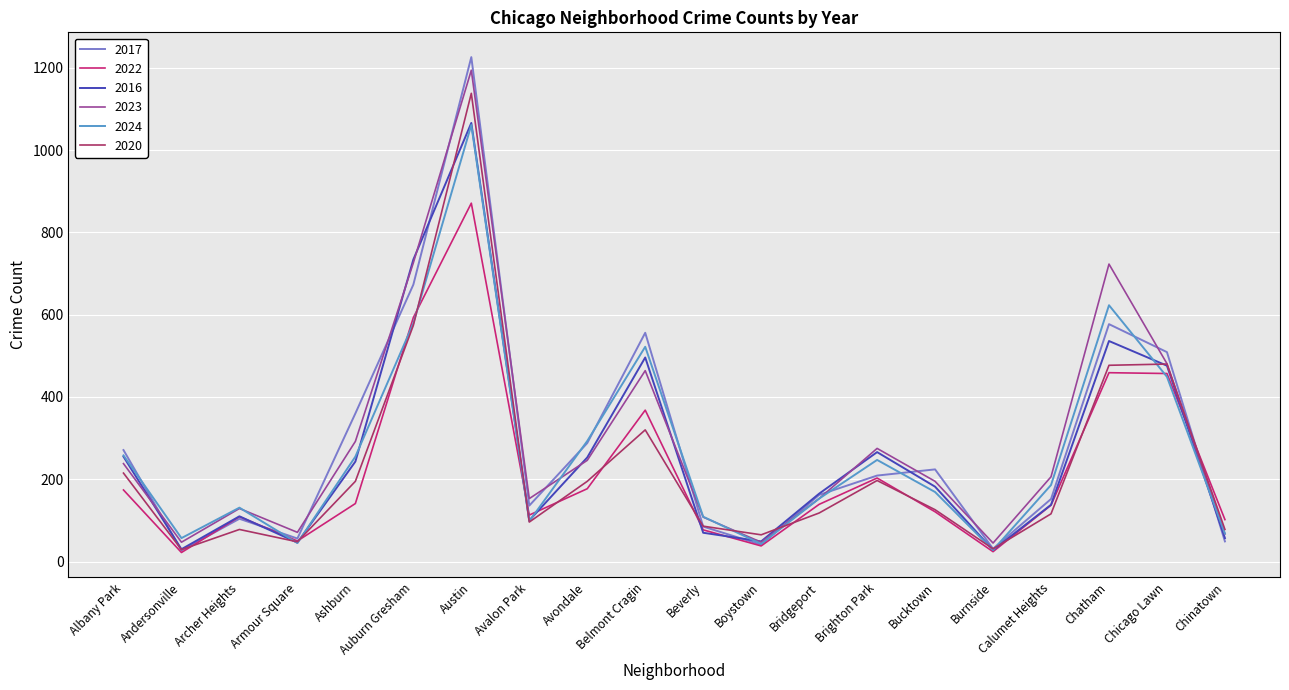

Which series has the largest range (max minus min)?

2017